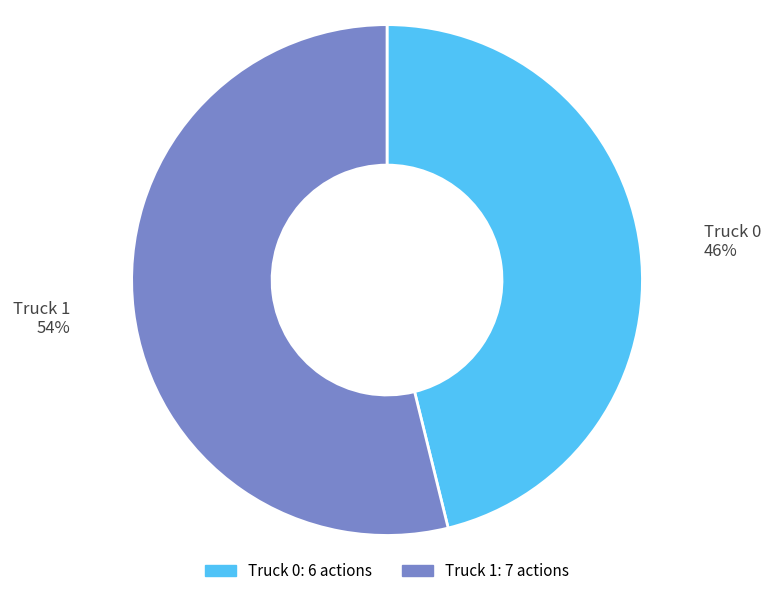

Combined, do Truck 0 and Truck 1 account for over 50%?

Yes